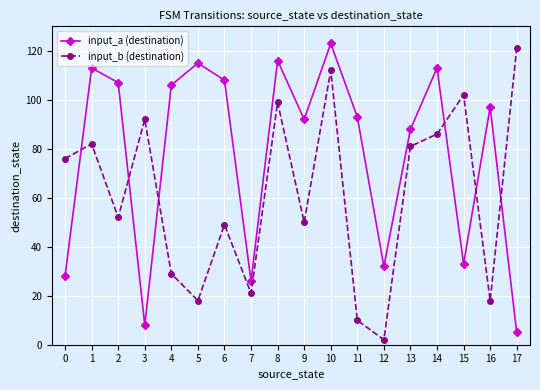

The input_b (destination) series shows 27 at 2. True or false?

False